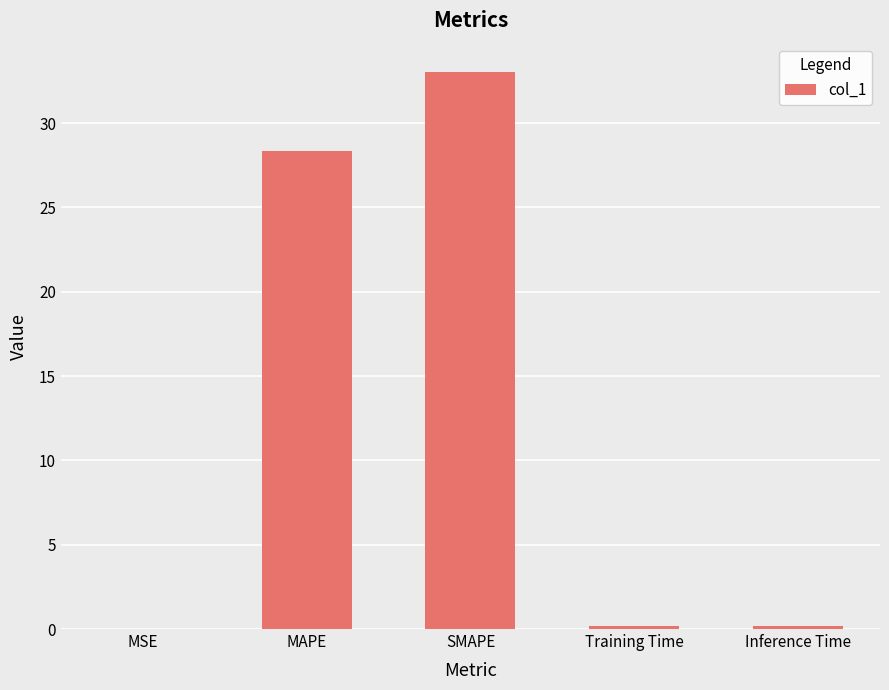

The value at MAPE is 28.4. True or false?

True